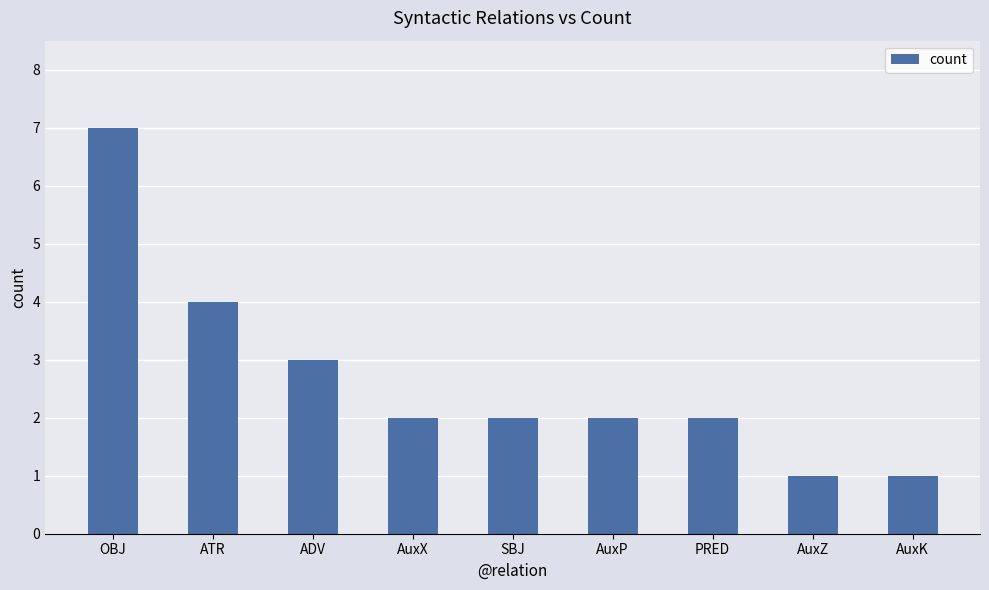

Reading left to right, extract all data points from this chart.

7	4	3	2	2	2	2	1	1